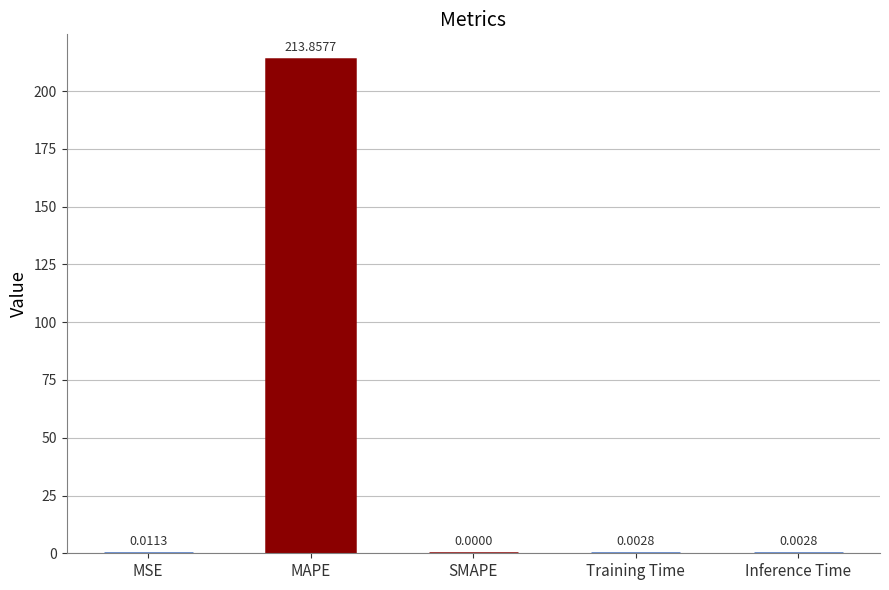

What is the average value?

42.8